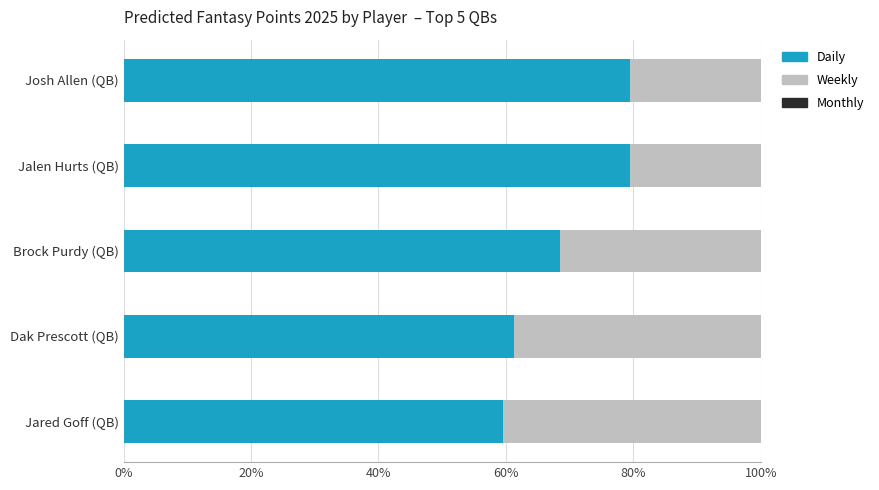

What is the difference between the second highest and second lowest values in the Mid Predicted (Weekly) series?

11.3